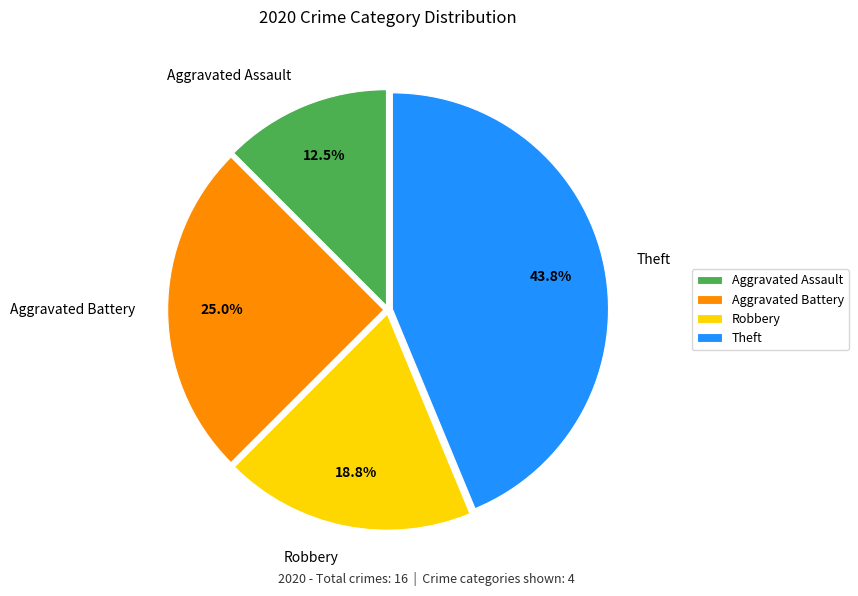

To the nearest percent, what is the combined percentage of Theft and Aggravated Battery?

69%